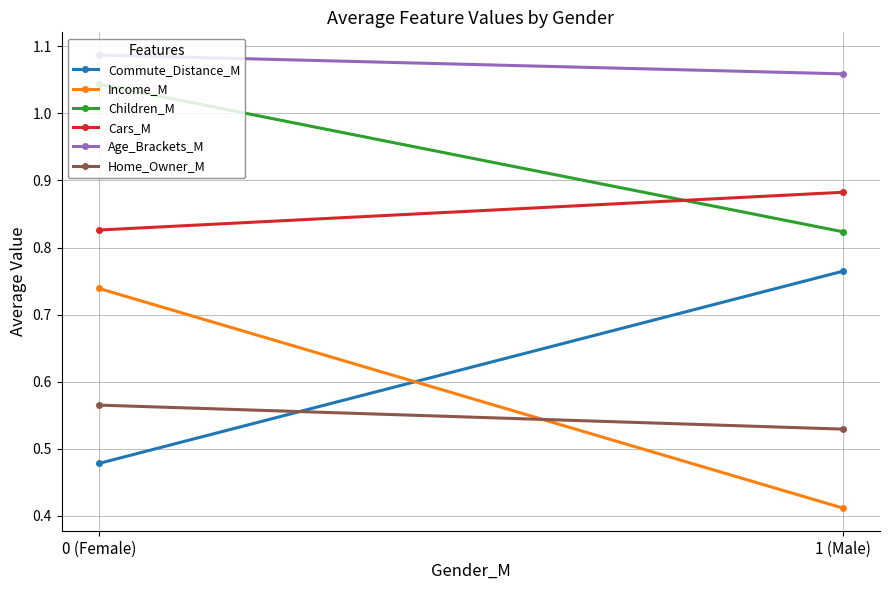

What is the sum of the Home_Owner_M values at 1 (Male) and 0 (Female)?

1.1